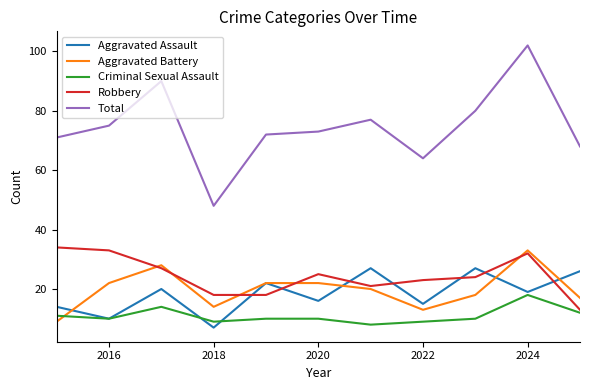

Which series has the widest spread of values?

Total